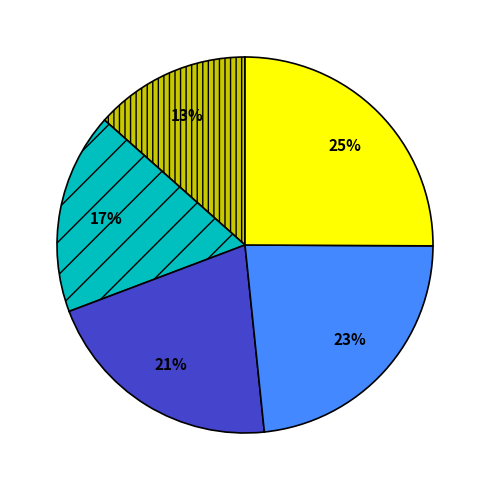

To the nearest percent, what is the average slice percentage?

20%